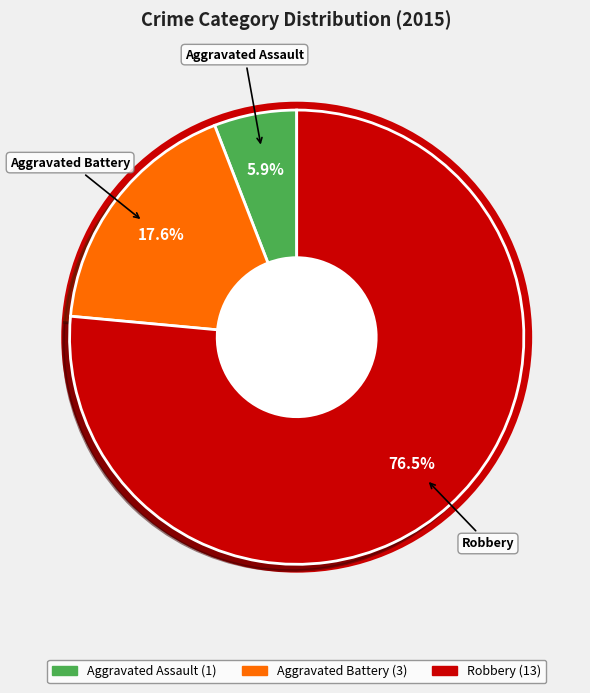

How many slices are in this pie chart?

3